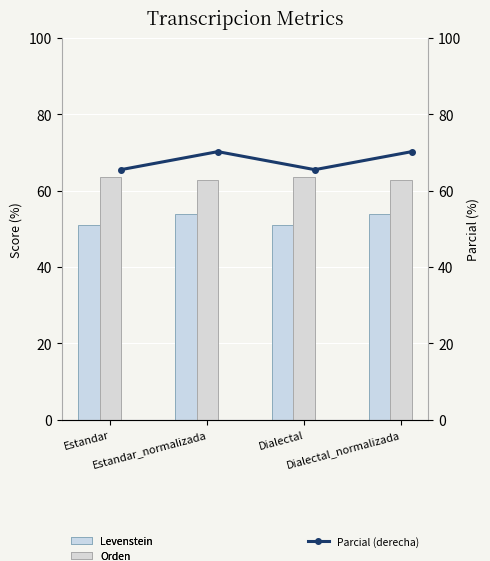

Reading left to right, what are all the values shown in this chart?

Levenstein: 51.0	53.8	51.0	53.8
Orden: 63.6	62.8	63.6	62.8
Parcial (derecha): 65.5	70.2	65.5	70.2